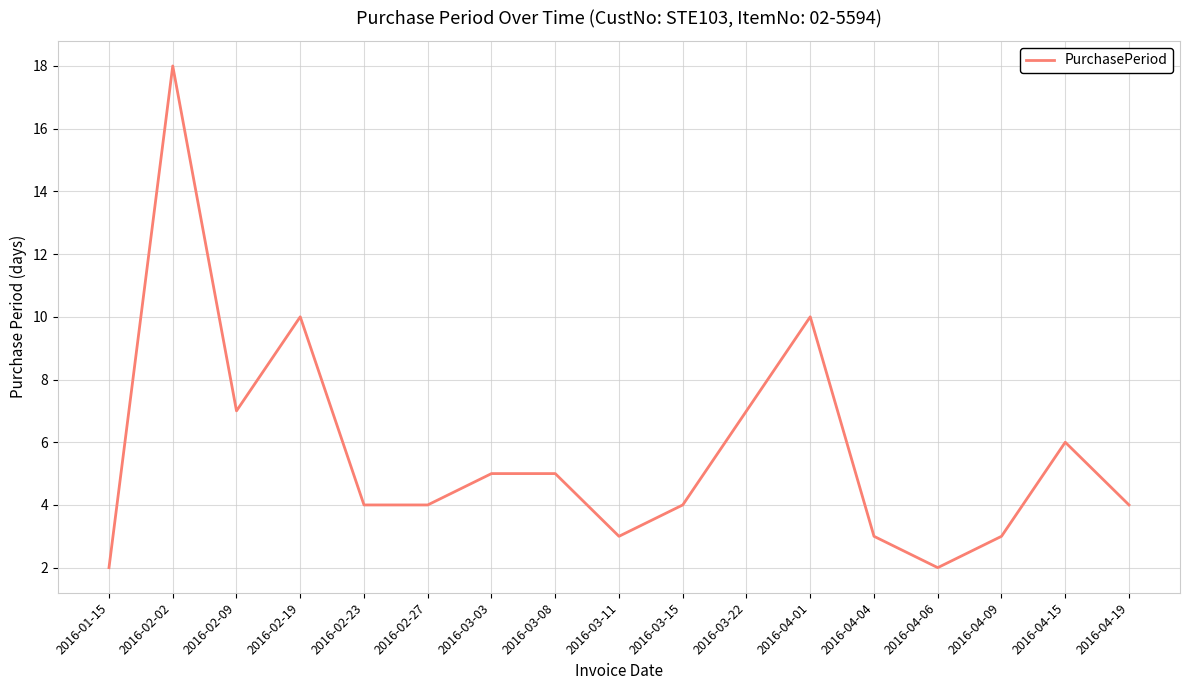

Reading right to left, what are all the values shown in this chart?

4	6	3	2	3	10	7	4	3	5	5	4	4	10	7	18	2